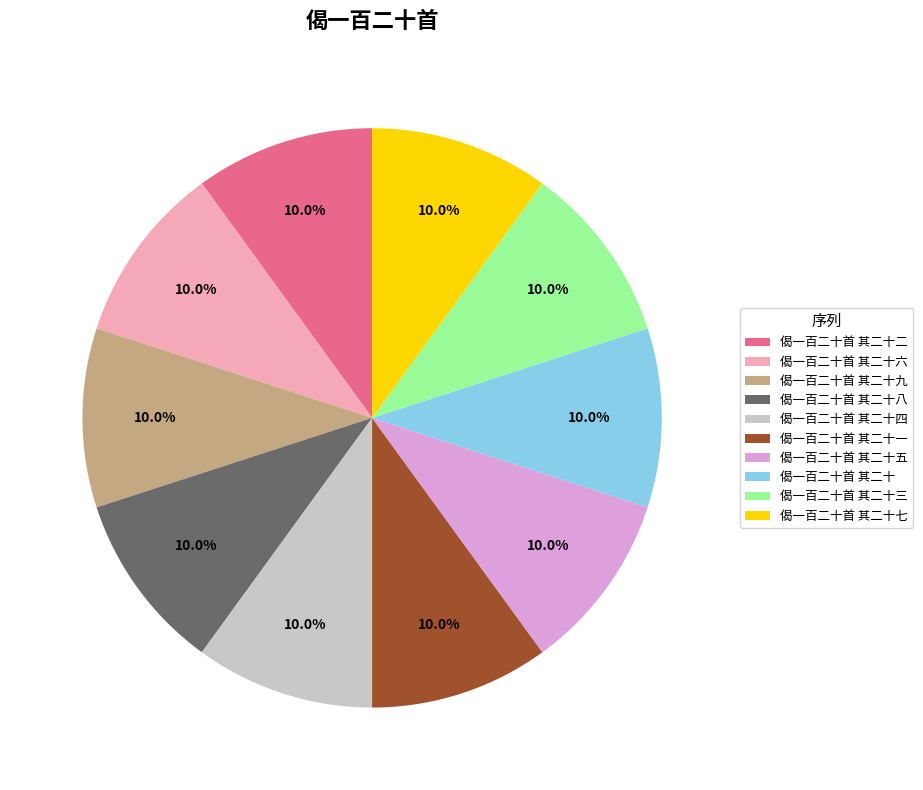

To the nearest percent, what is the combined percentage of 偈一百二十首 其二十五 and 偈一百二十首 其二十九?

20%